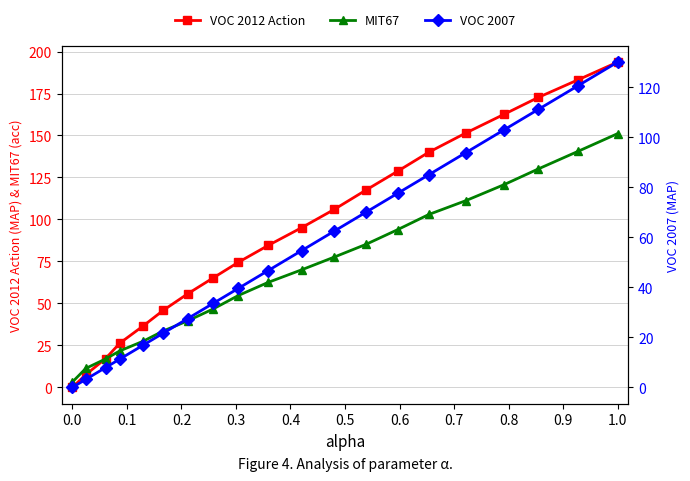

List the series in order of their overall mean, highest first.

VOC 2012 Action, MIT67, VOC 2007